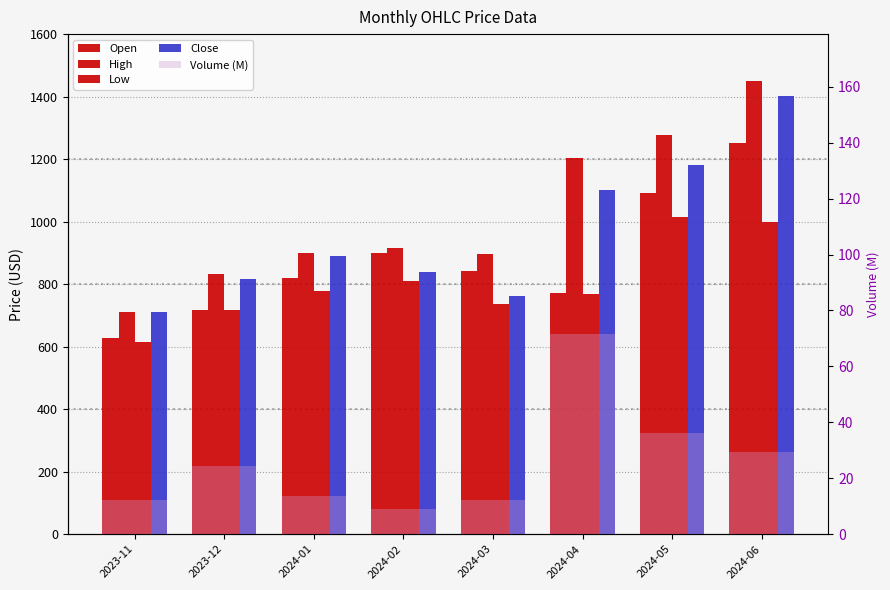

Is it true that Close equals 1165.7 at 2024-02?

False